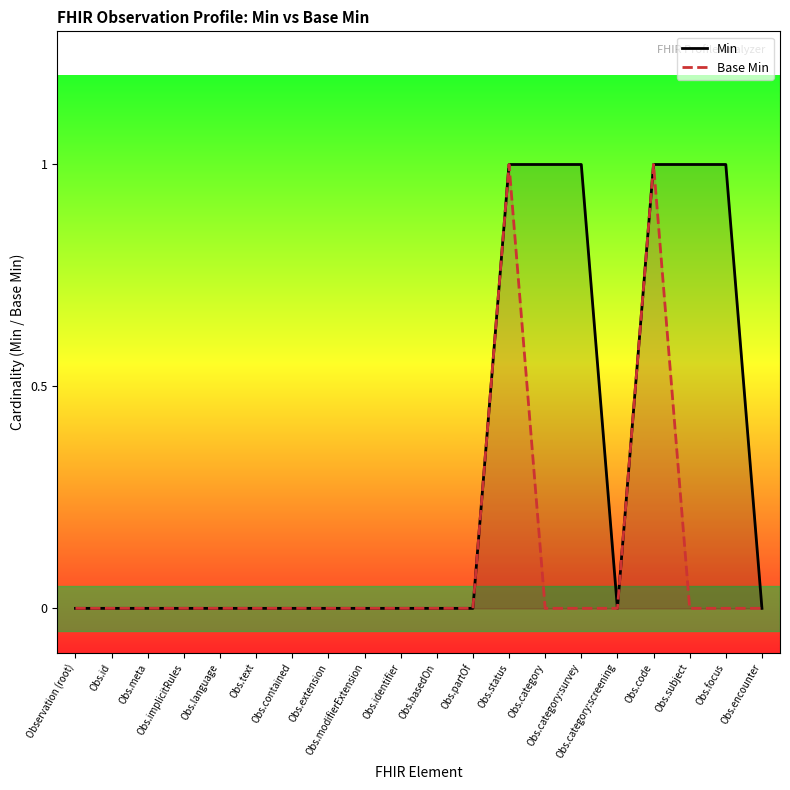

How many categories are shown in the chart?

20